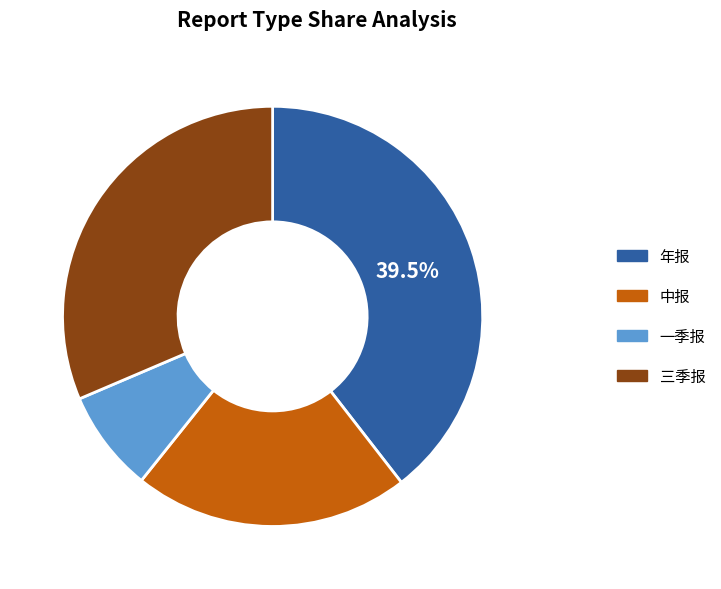

To the nearest percent, what portion does 三季报 represent?

31%